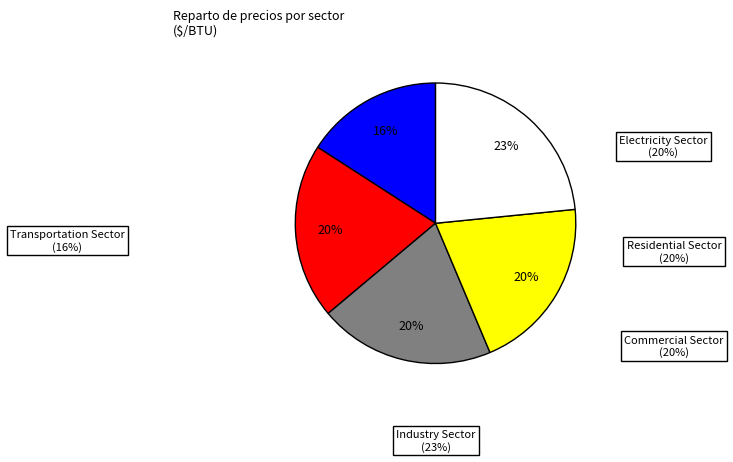

To the nearest percent, what is the average slice percentage?

20%